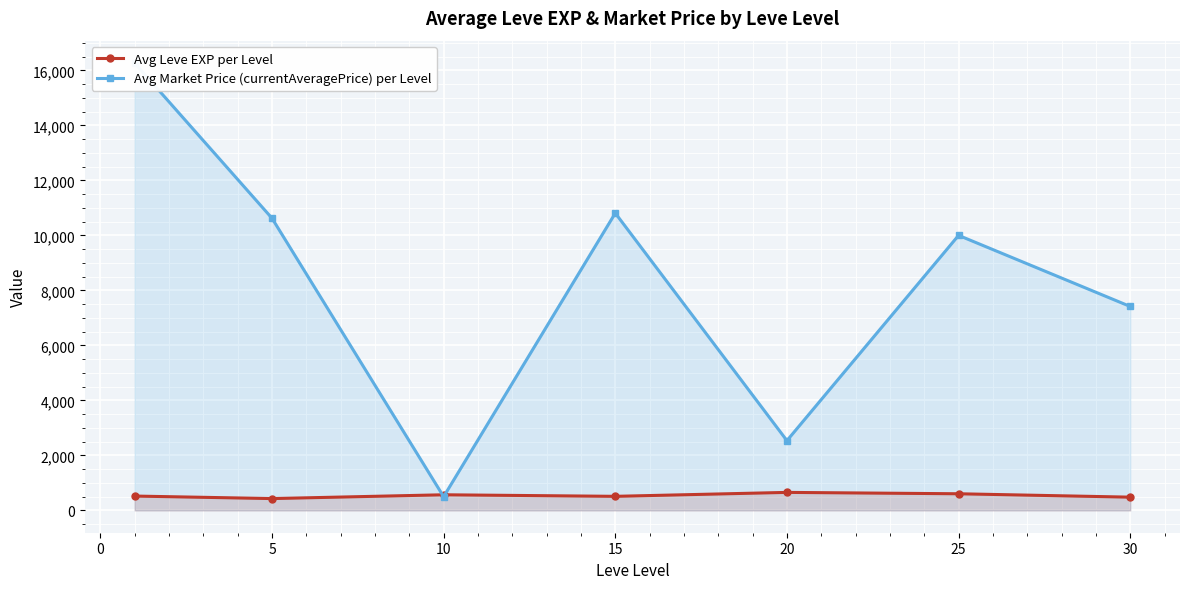

Which series has the largest range (max minus min)?

Avg Market Price (currentAveragePrice) per Level